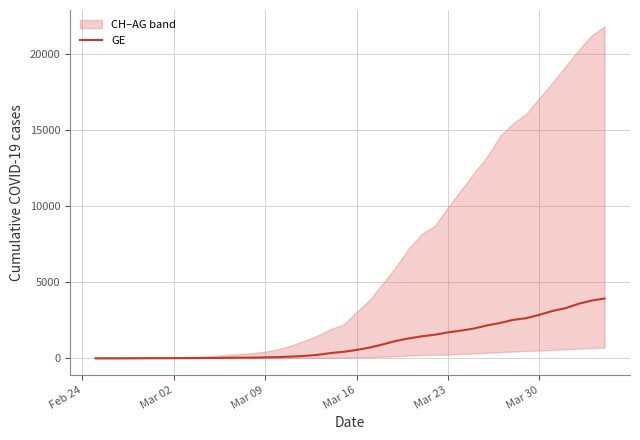

The value of GE at Mar 30 is 1369. True or false?

False